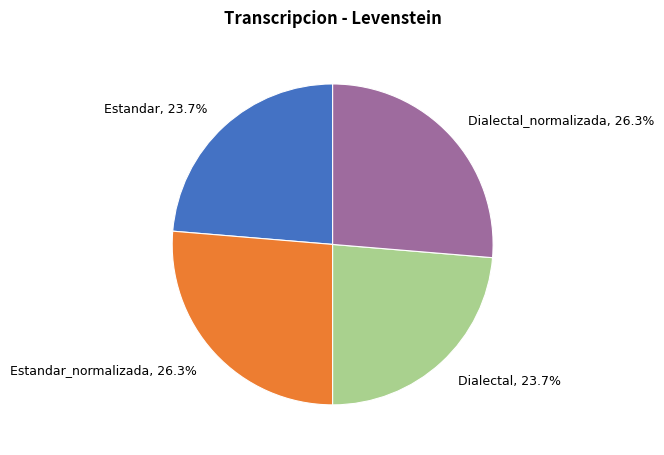

What is the total percentage of Dialectal, 23.7% and Dialectal_normalizada, 26.3%?

50.0%